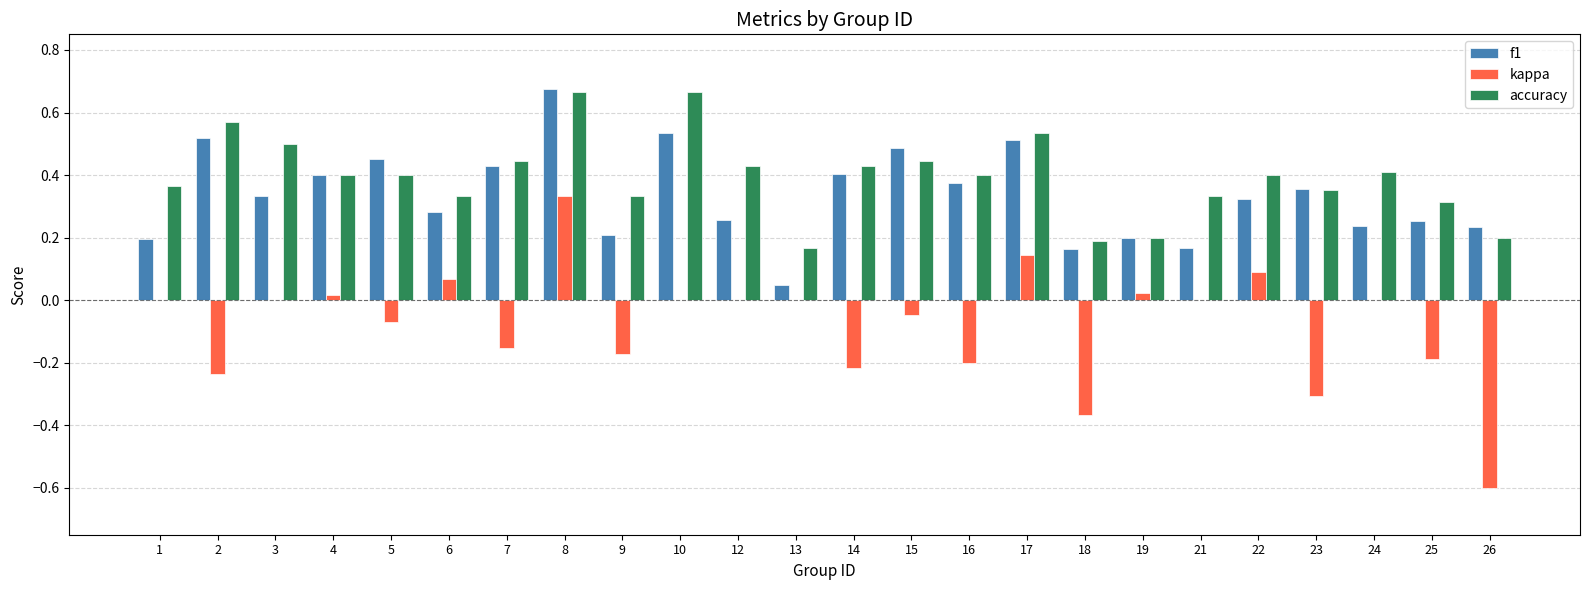

Is the value of f1 at 23 greater than the value of kappa at 7?

Yes